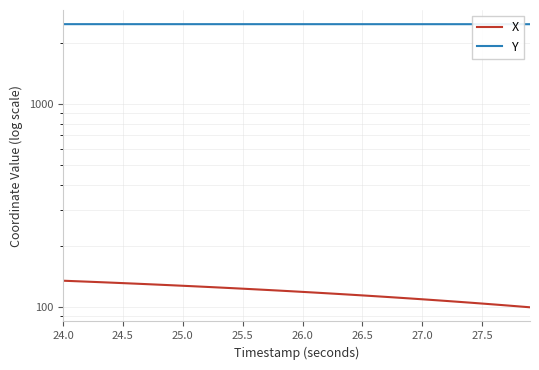

Is this an area chart (filled region under the line)?

No